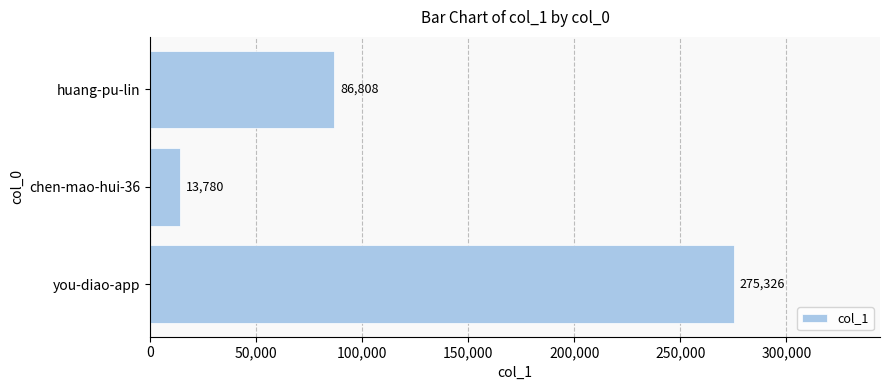

List the labels in order of value, largest first.

you-diao-app, huang-pu-lin, chen-mao-hui-36